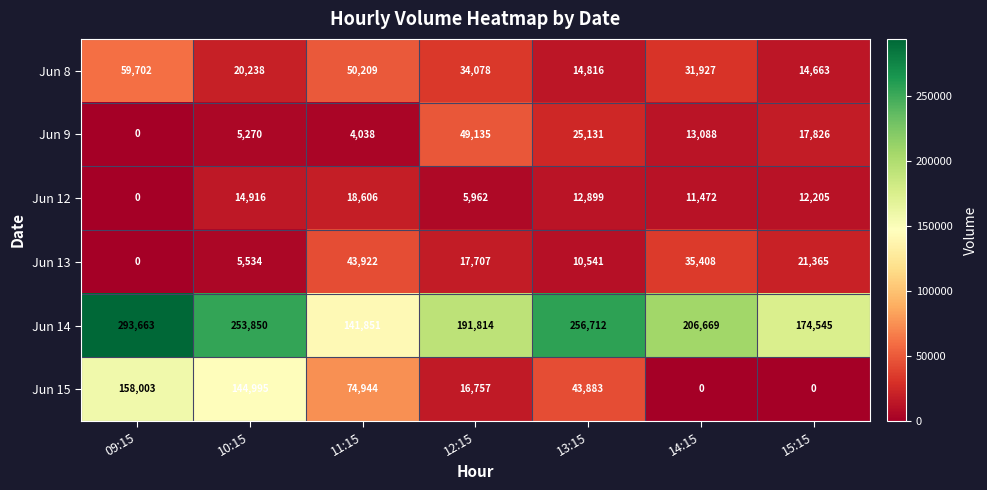

At which category does the chart reach its peak across all series?

09:15